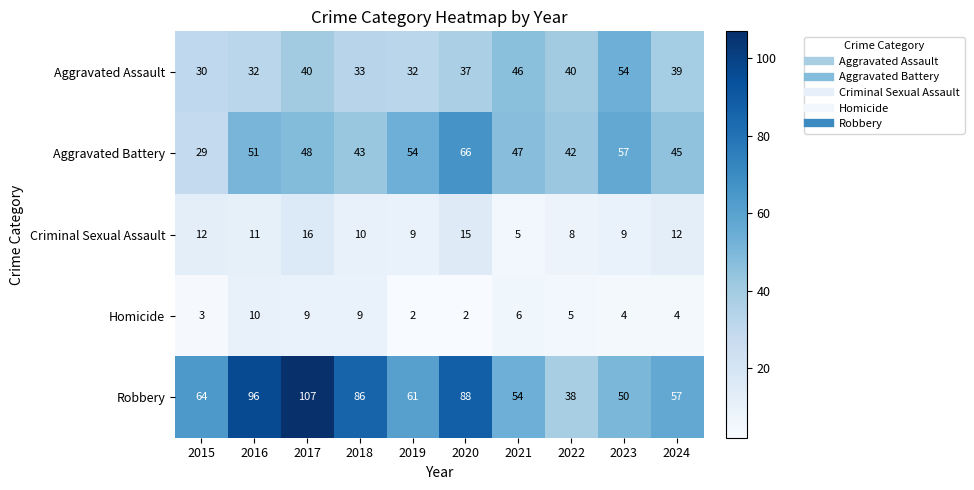

How many categories are shown in the chart?

10